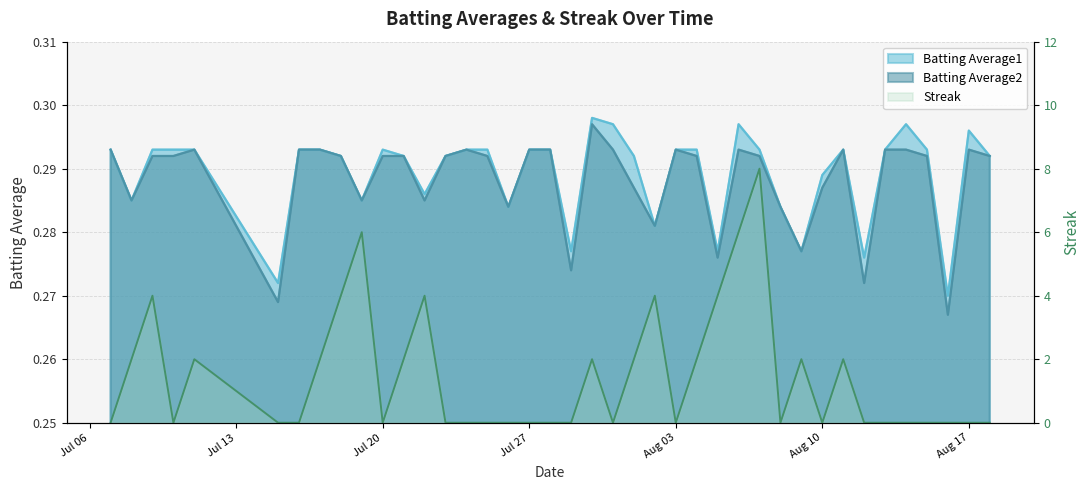

At how many categories does at least one series exceed 1?

17